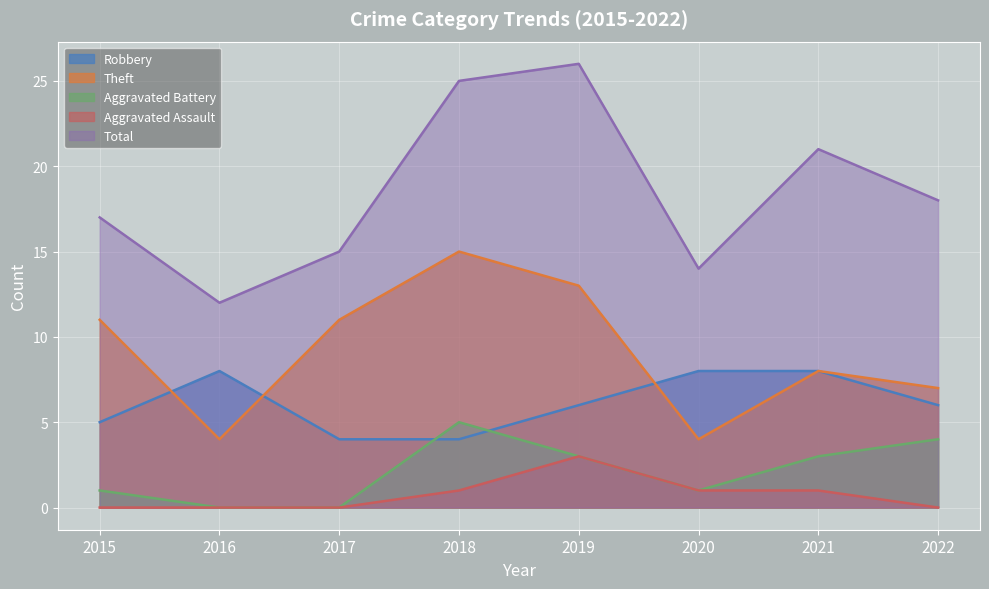

Reading right to left, extract all data points from this chart.

Robbery: 6	8	8	6	4	4	8	5
Theft: 7	8	4	13	15	11	4	11
Aggravated Battery: 4	3	1	3	5	0	0	1
Aggravated Assault: 0	1	1	3	1	0	0	0
Total: 18	21	14	26	25	15	12	17